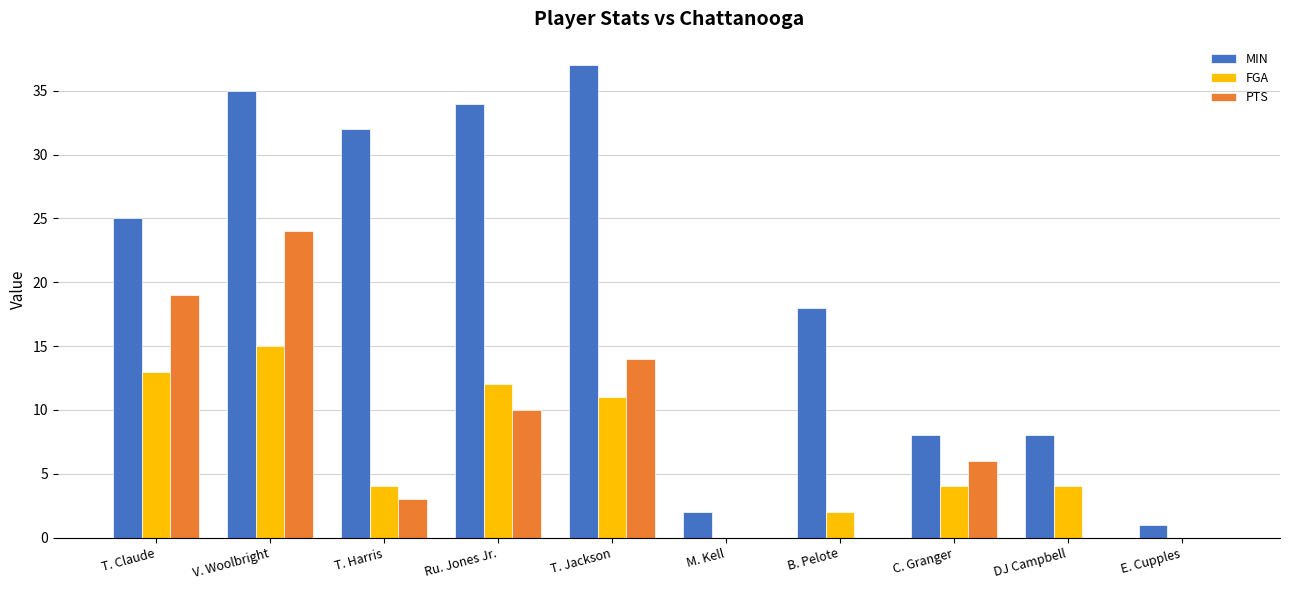

Where does the FGA series first go above 4?

T. Claude